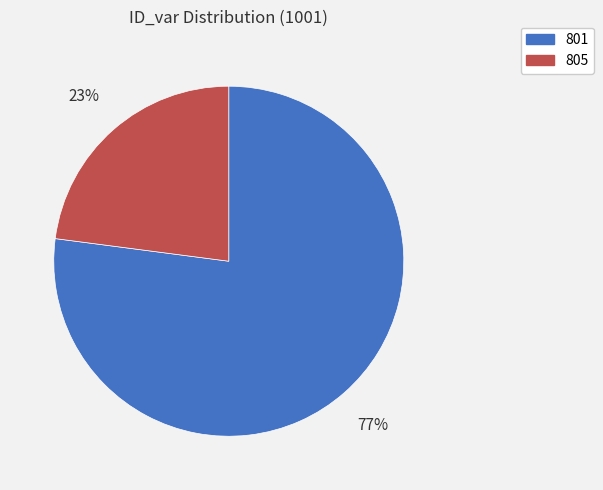

What percentage is the 801 slice, to the nearest percent?

77%